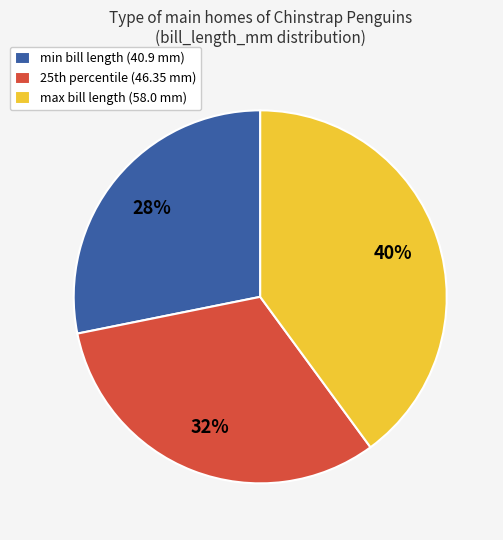

Rank the categories by value from highest to lowest.

max bill length (58.0 mm), 25th percentile (46.35 mm), min bill length (40.9 mm)